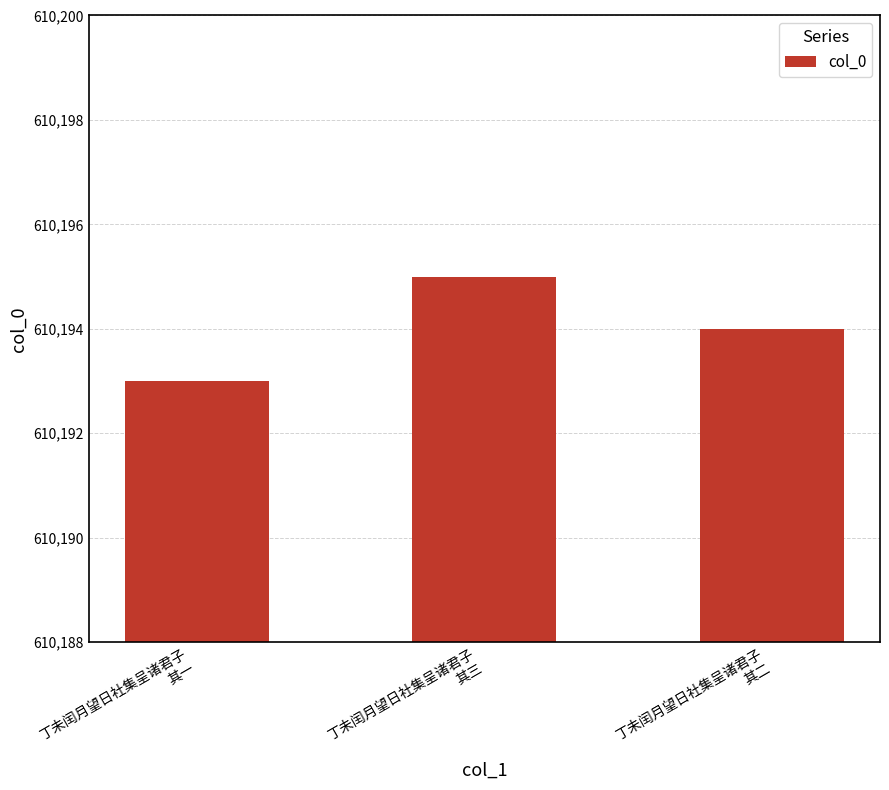

What is the approximate value at 丁未闰月望日社集呈诸君子
其三?

610195